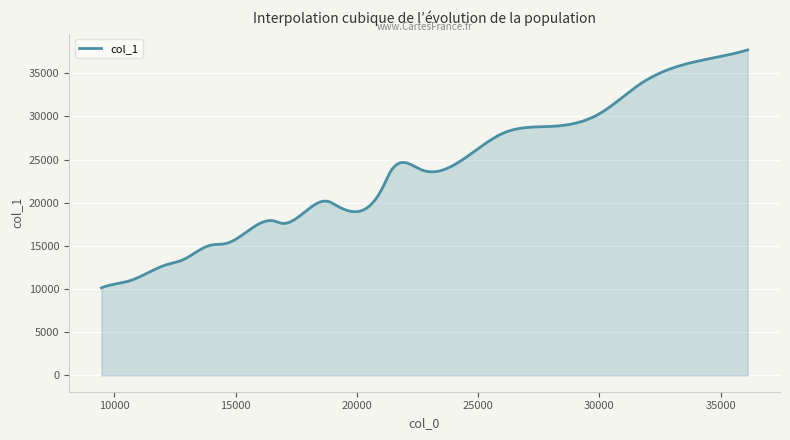

What is the greatest value displayed?

37690.0